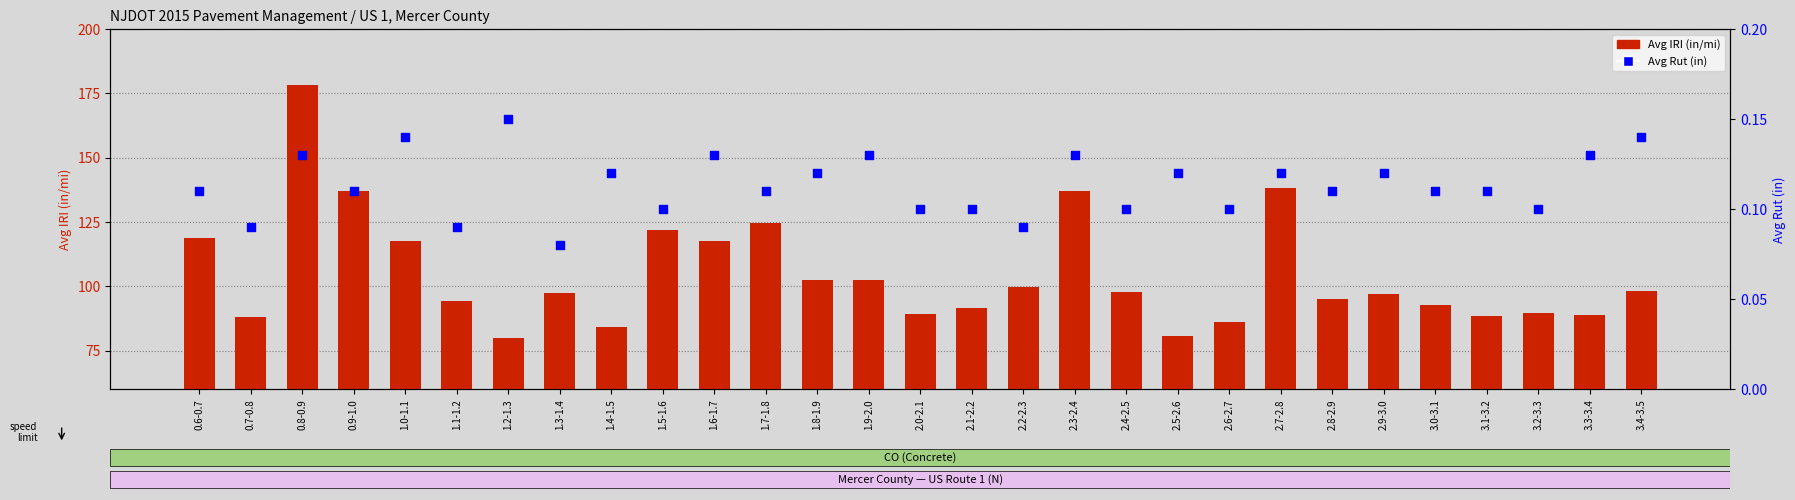

What is the total value across all series at 2.4-2.5?

97.8